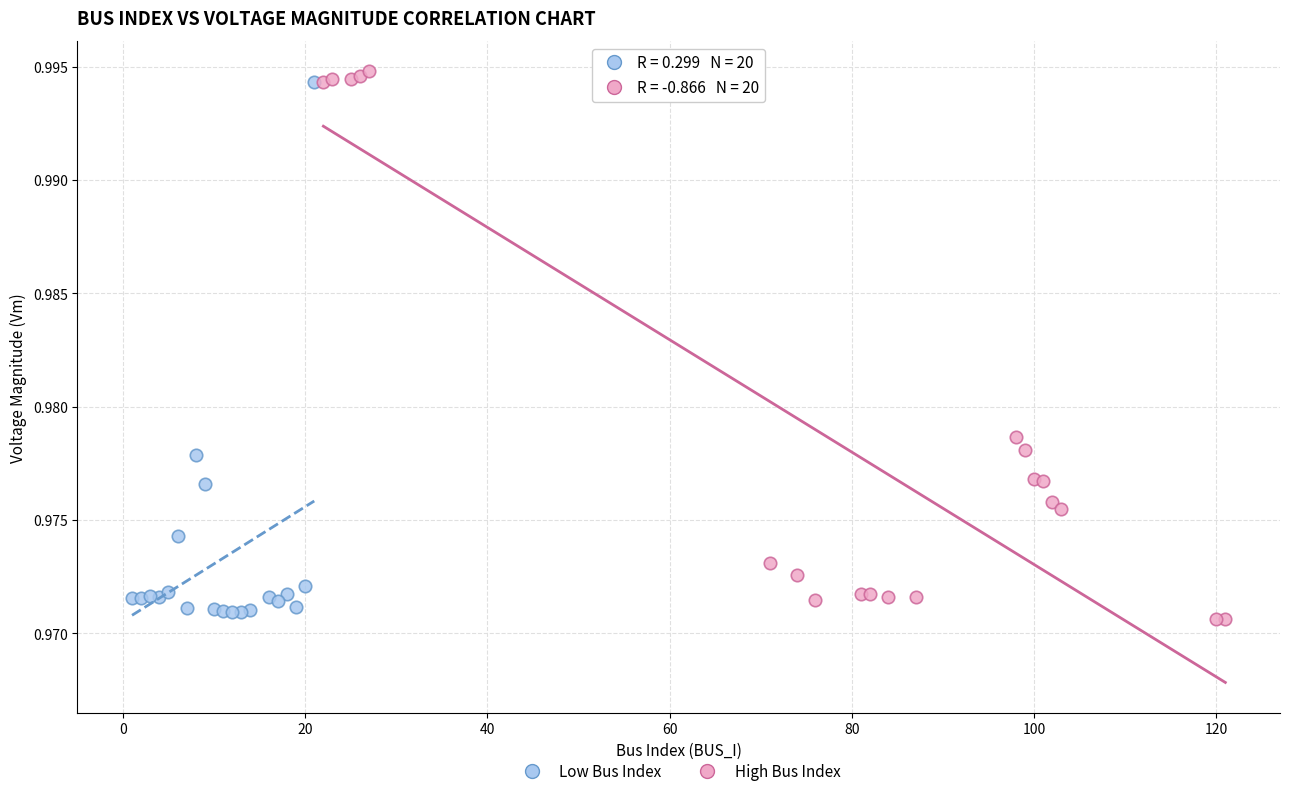

Which series has the largest Y range (max minus min)?

High Bus Index